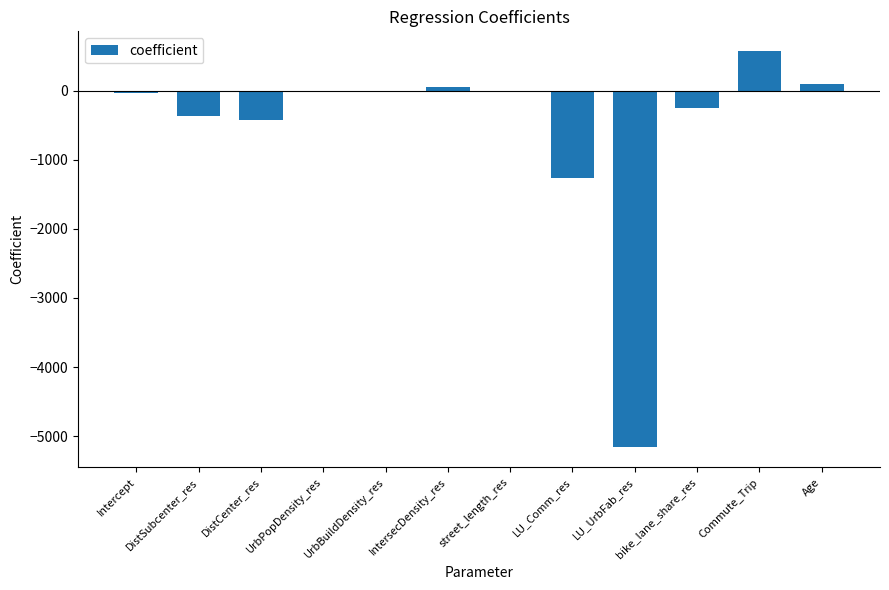

What value does the data have at bike_lane_share_res?

-249.3